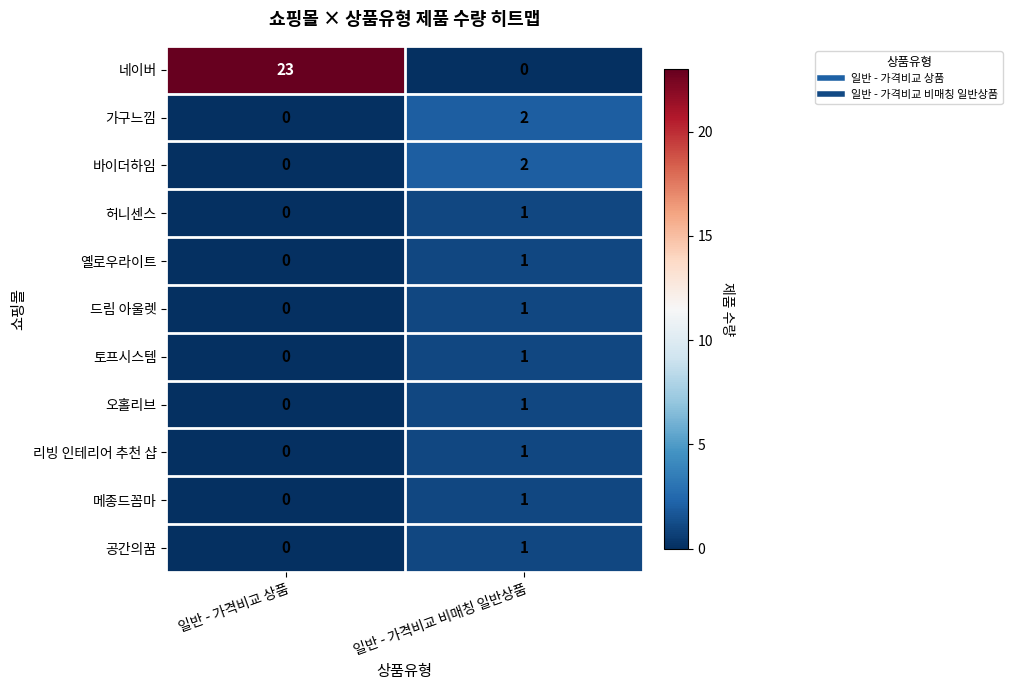

At which category does the chart reach its peak across all series?

일반 - 가격비교 상품